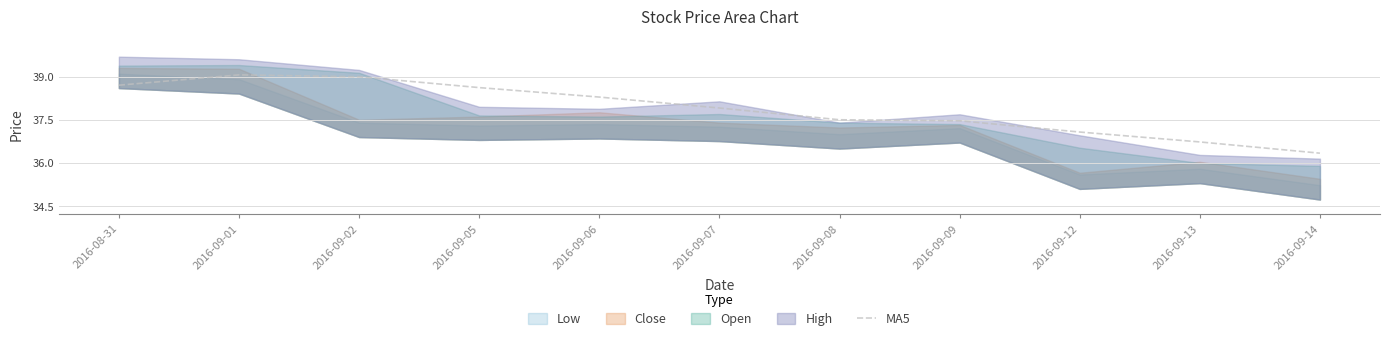

At which label does MA5 first exceed 37?

2016-08-31